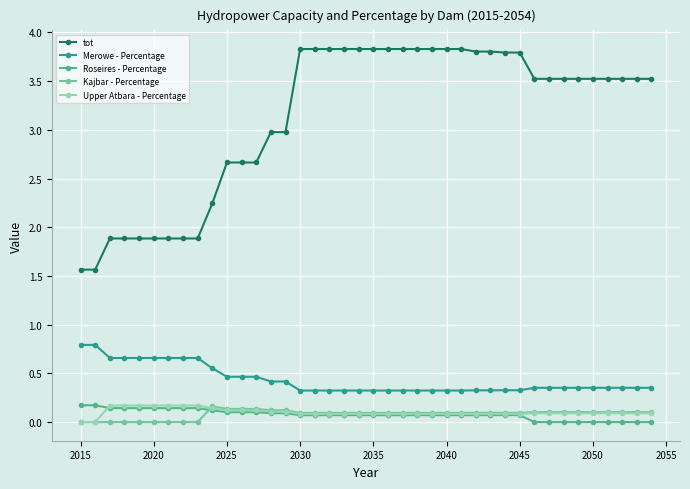

What is the value of the tot point at the 17th from the left?

3.8